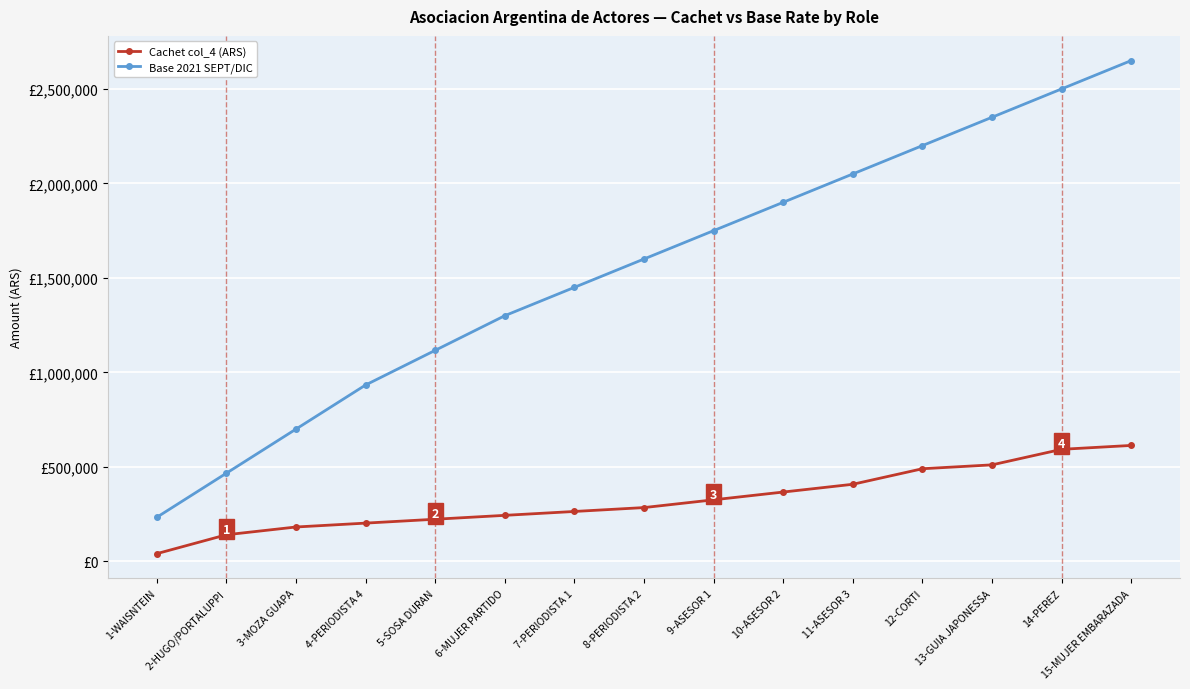

What are all the series names shown in the legend?

Cachet col_4 (ARS), Base 2021 SEPT/DIC